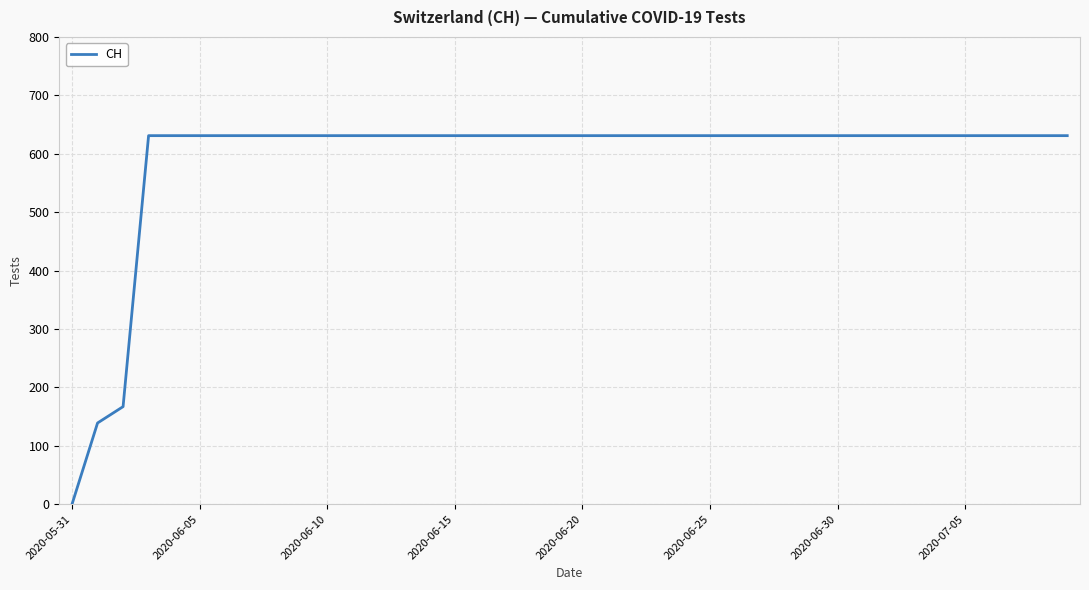

What is the maximum value shown in the chart?

631